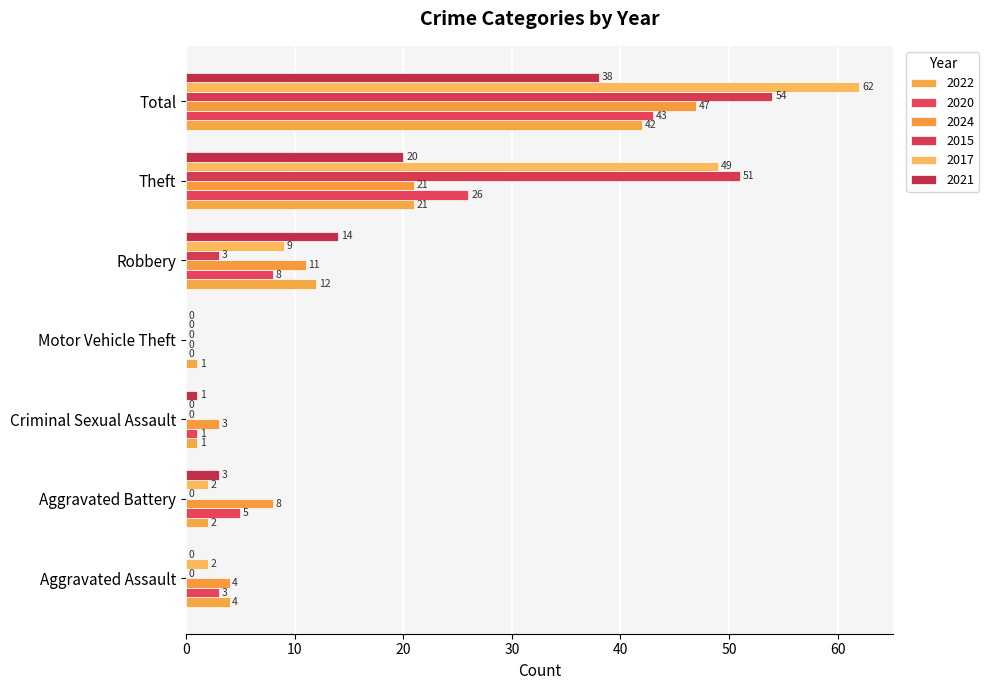

Count the number of data series in this chart.

6